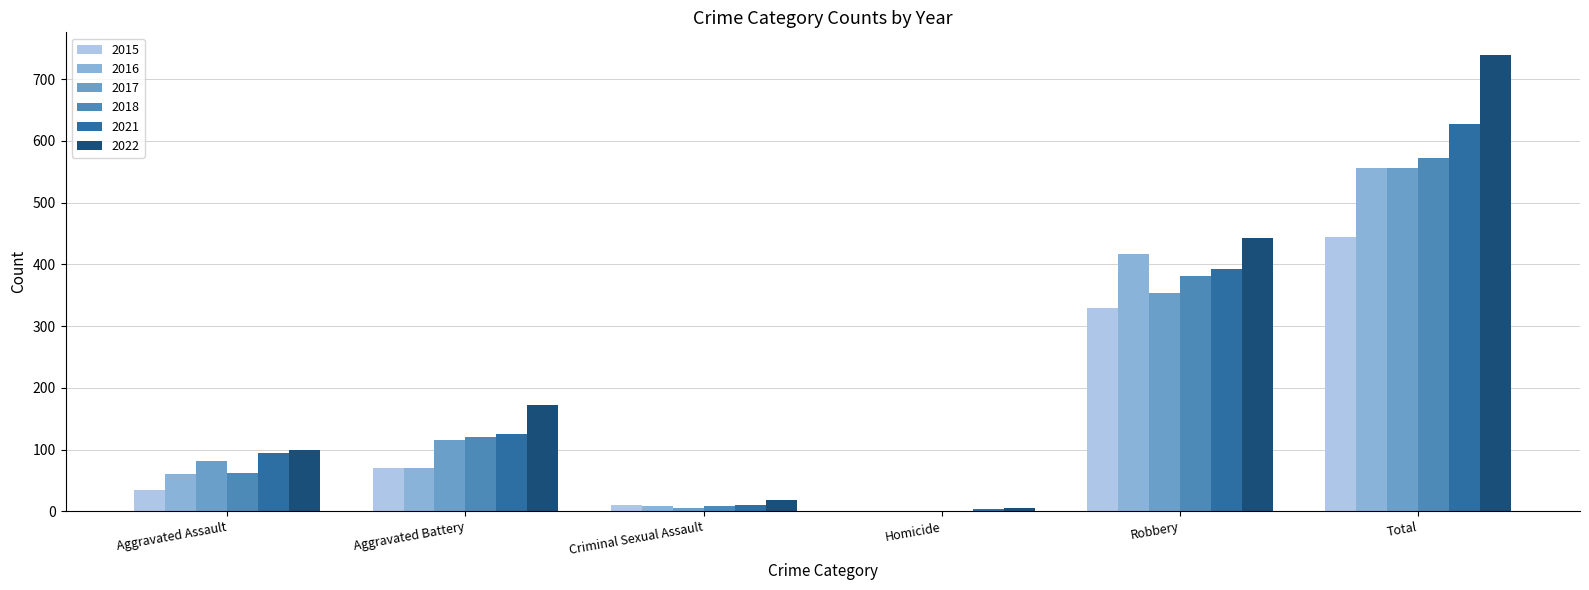

Rank the series by their maximum value, from highest to lowest.

2022, 2021, 2018, 2016, 2017, 2015